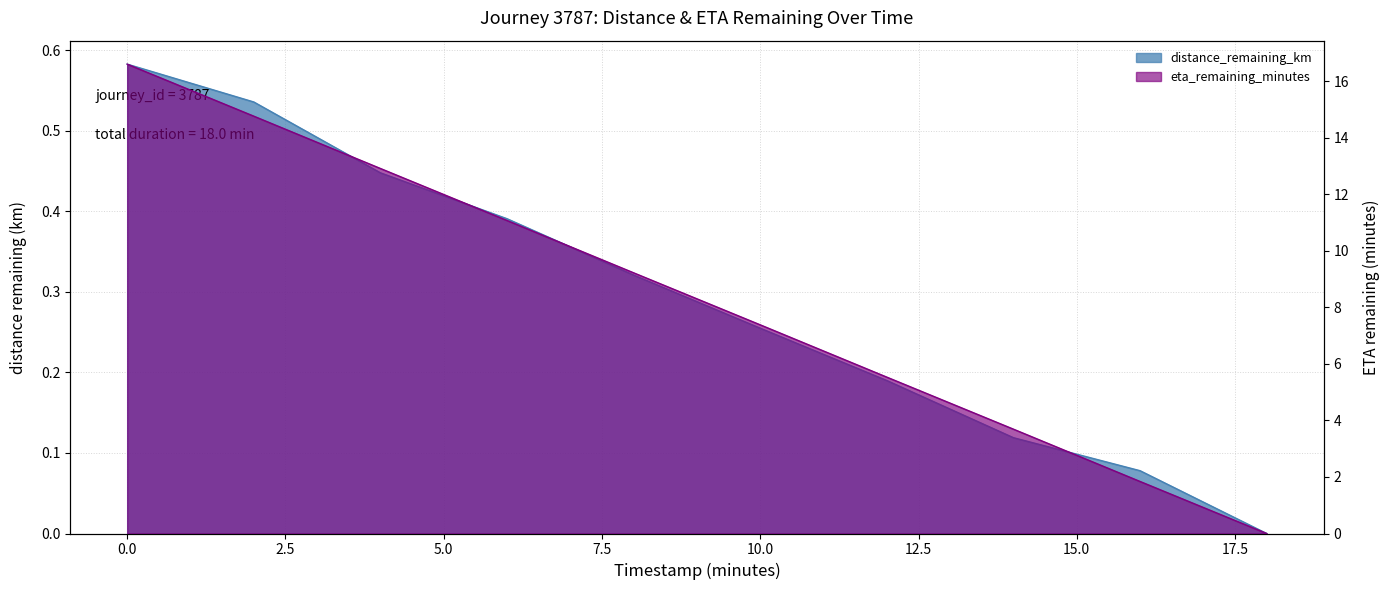

Which has a higher value, 14.0 or 8.0?

8.0